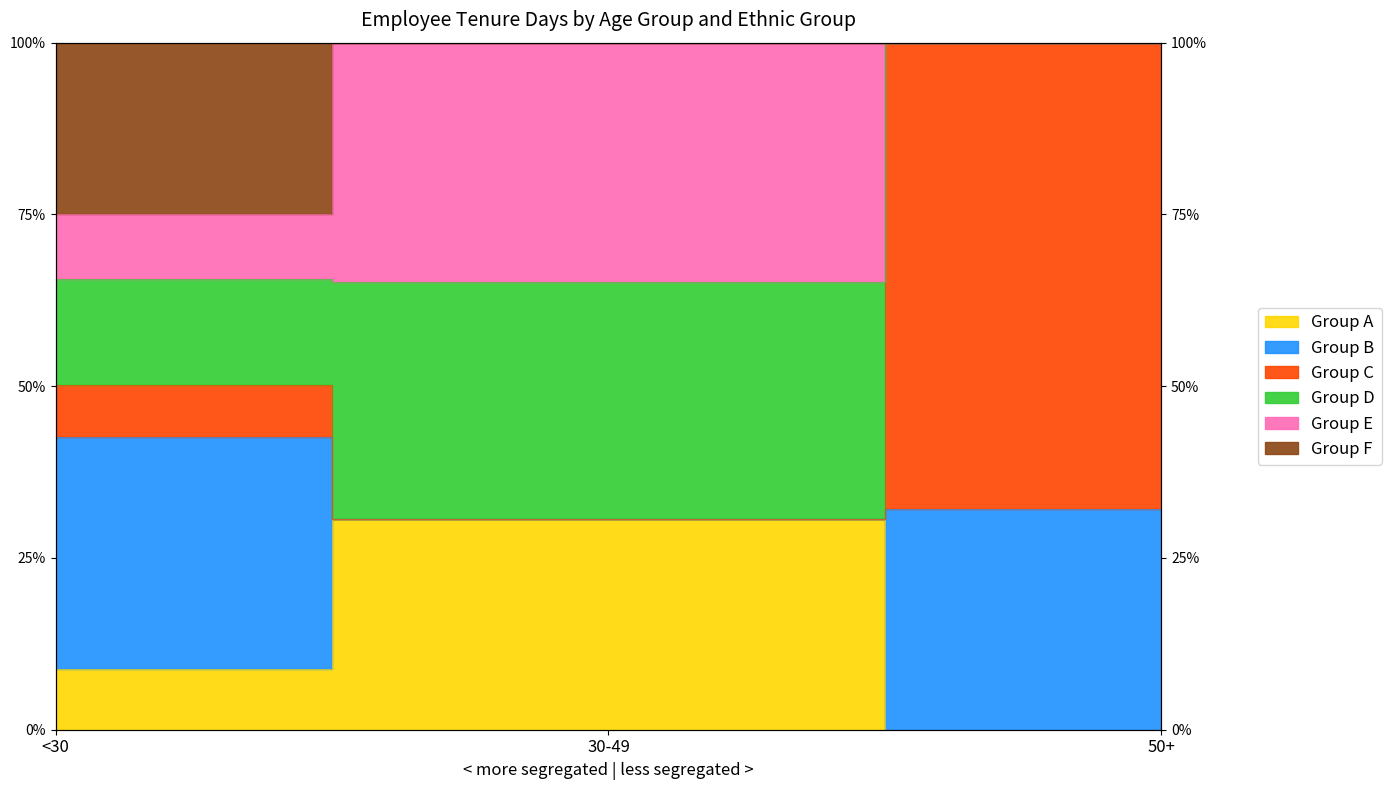

Which series has the widest spread of values?

Group C